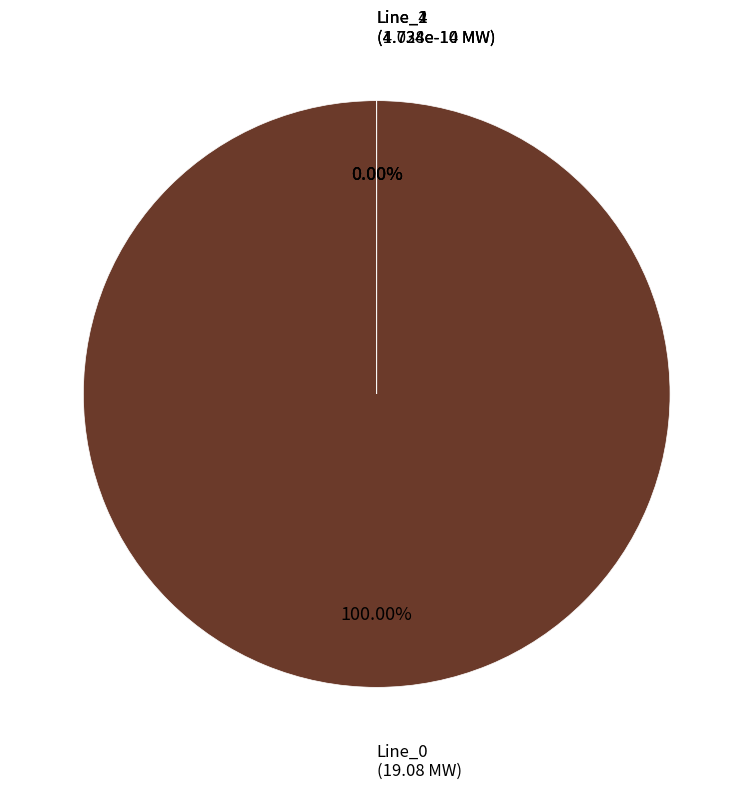

Is it true that Line_2 is 0% of the pie?

True